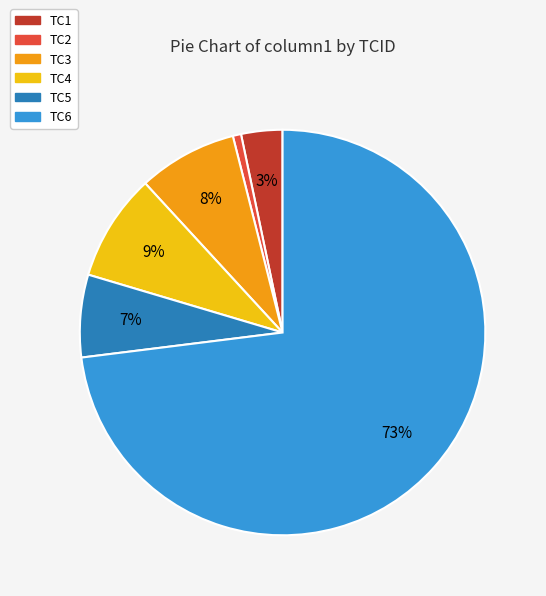

Which slice is the smallest?

TC2